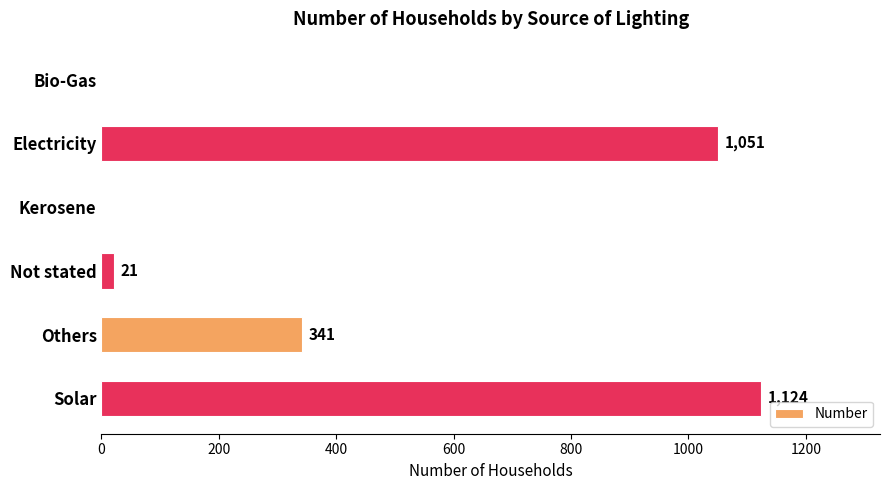

The value at Kerosene is -447. True or false?

False